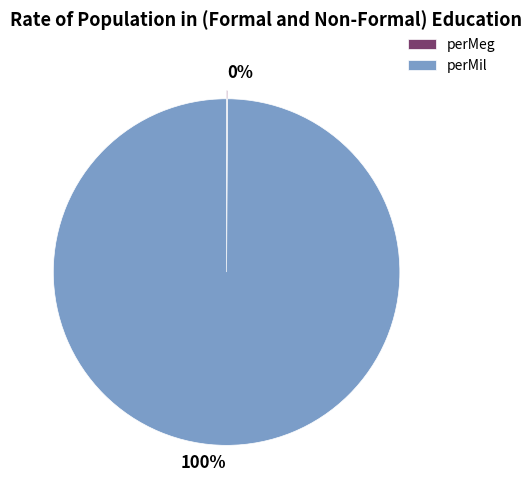

To the nearest percent, what is the average slice percentage?

50%